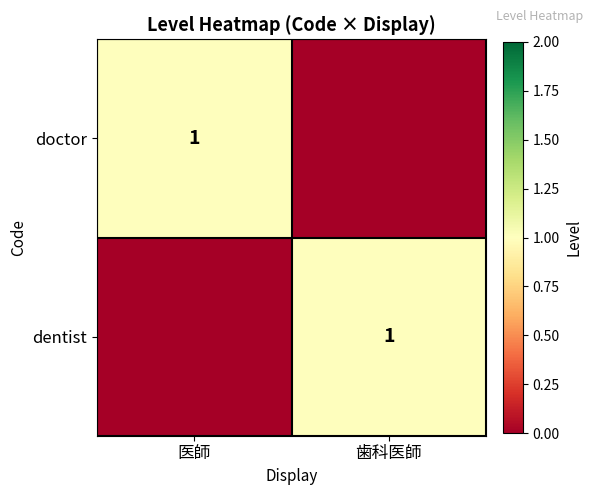

The dentist series shows 1 at 歯科医師. True or false?

True